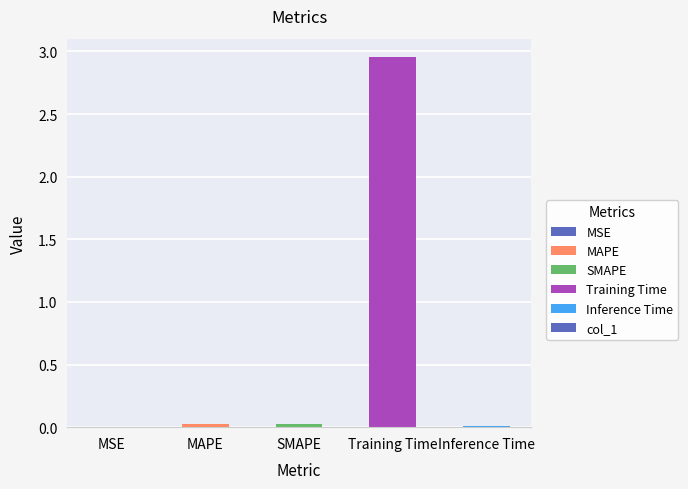

Is it true that the value at SMAPE is 0.0?

True